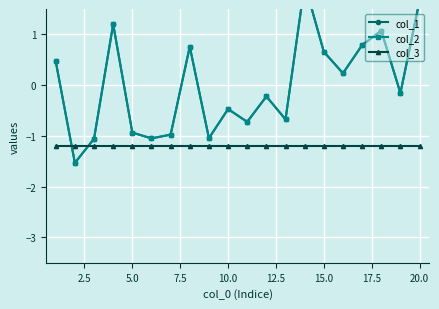

What are all the series names shown in the legend?

col_1, col_2, col_3